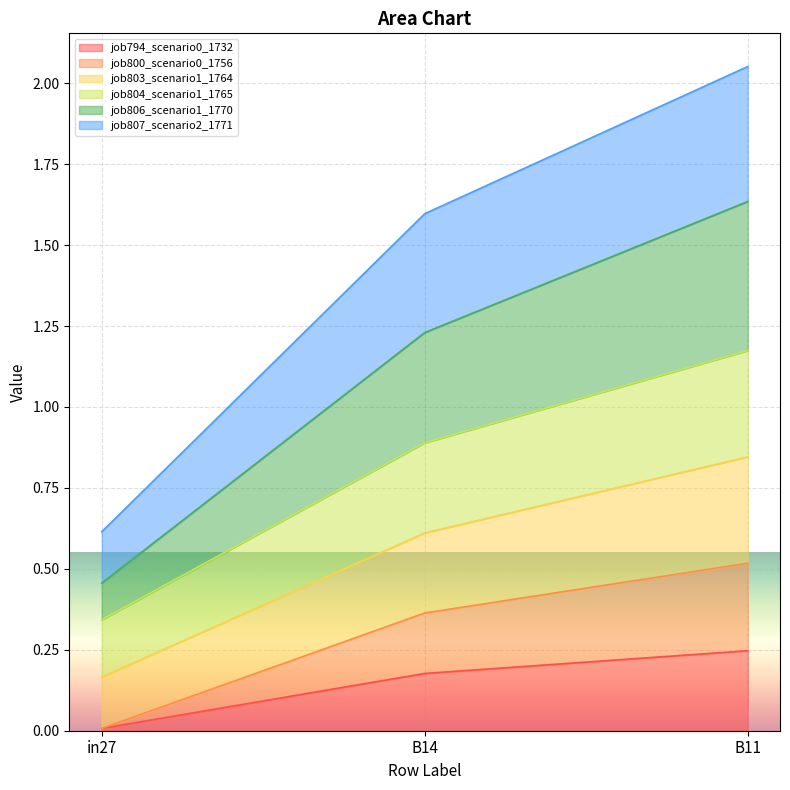

Which category has the lowest value in the job794_scenario0_1732 series?

in27